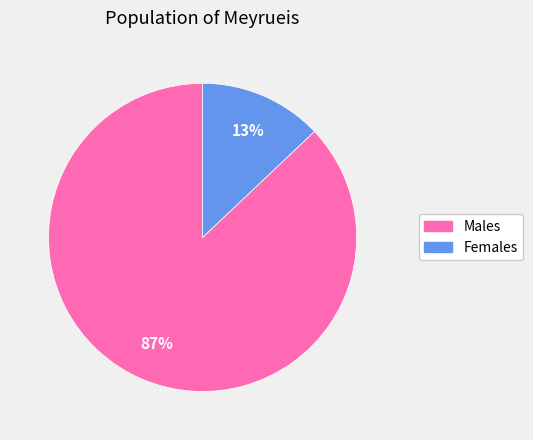

Does any single category account for the majority?

Yes